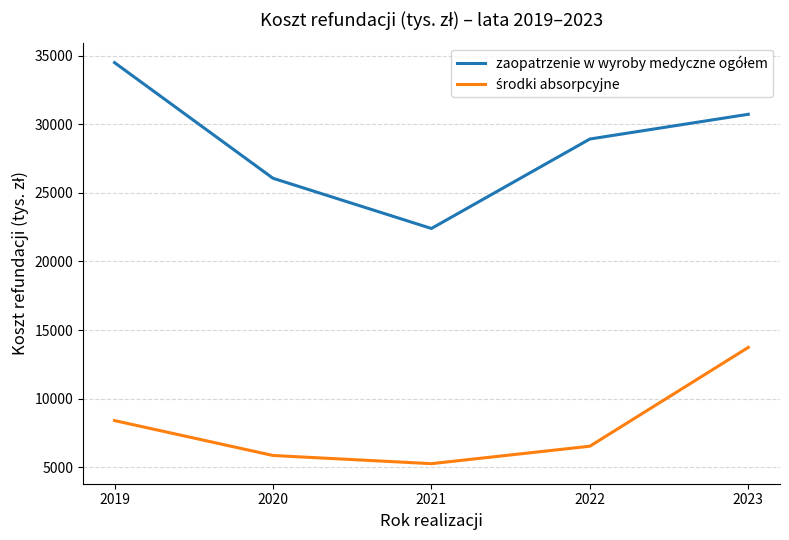

What is the maximum value shown in the chart?

34492